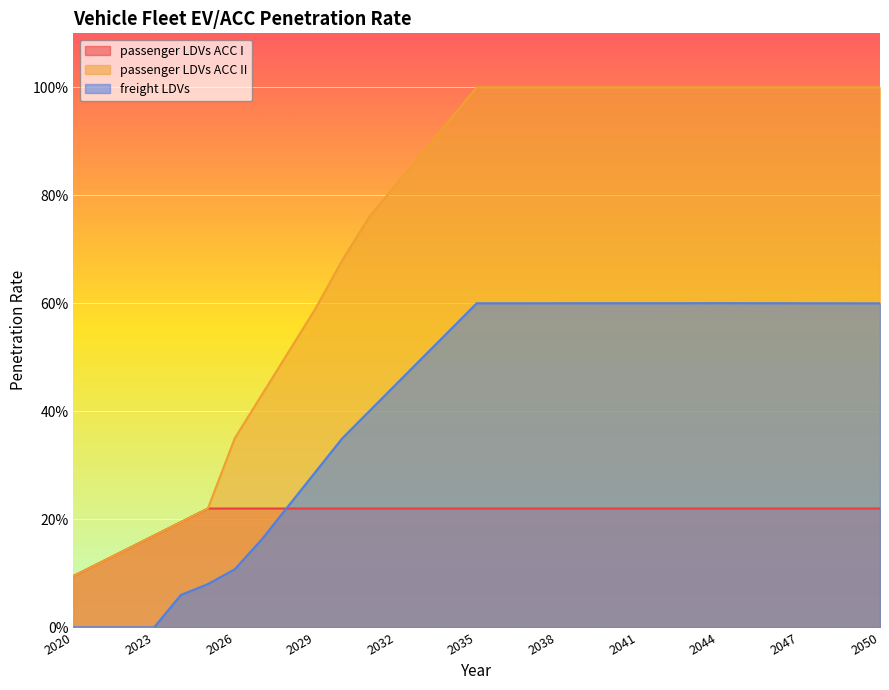

Is it true that passenger LDVs ACC I equals 0.2 at 2045?

True